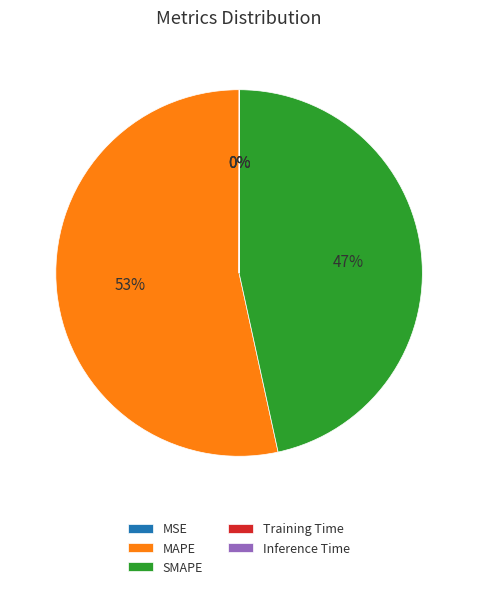

Is the sum of SMAPE and MAPE greater than half?

Yes